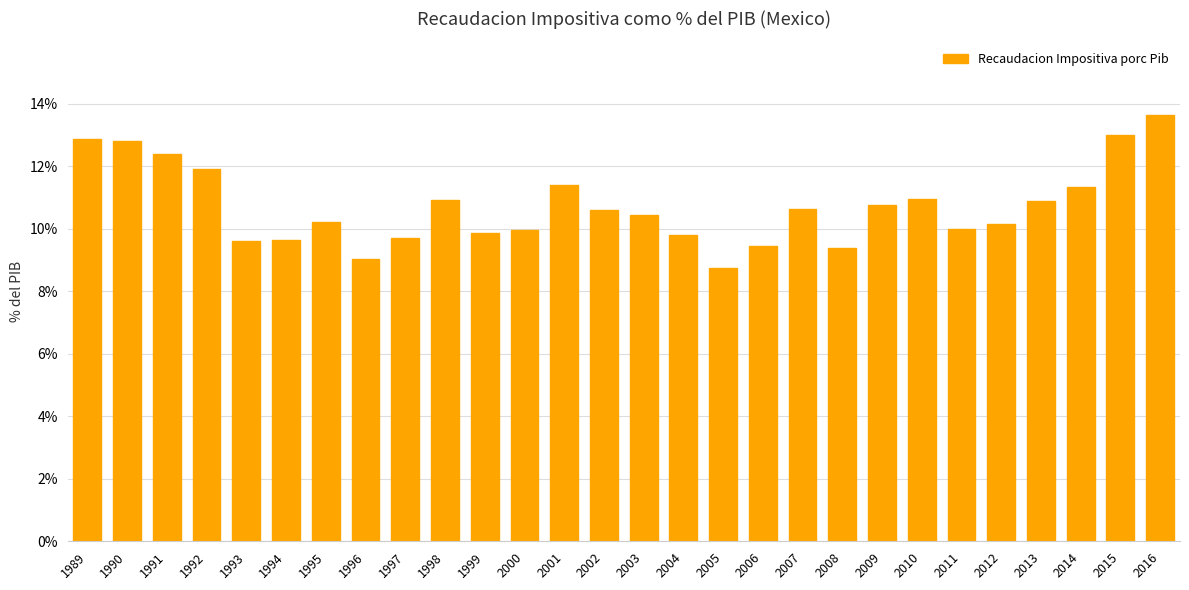

What is the value of the 10th bar from the left?

10.9